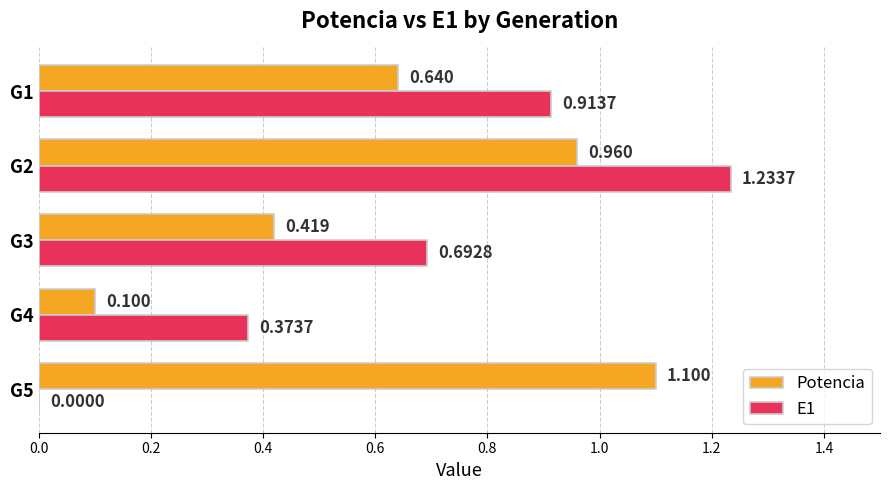

Is the value of E1 at G5 greater than the value of Potencia at G4?

No